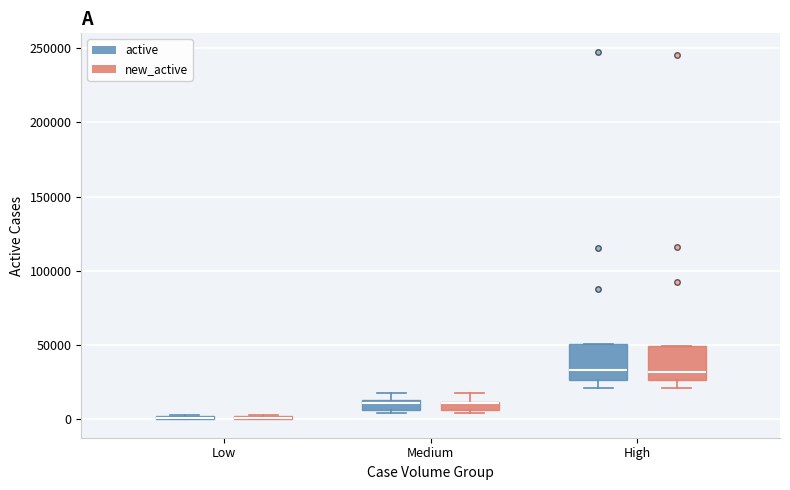

Where is the upper edge of the box for Medium (active) on the y-axis? The values are not printed on the chart, so give them approximately, as read against the axis.

15000